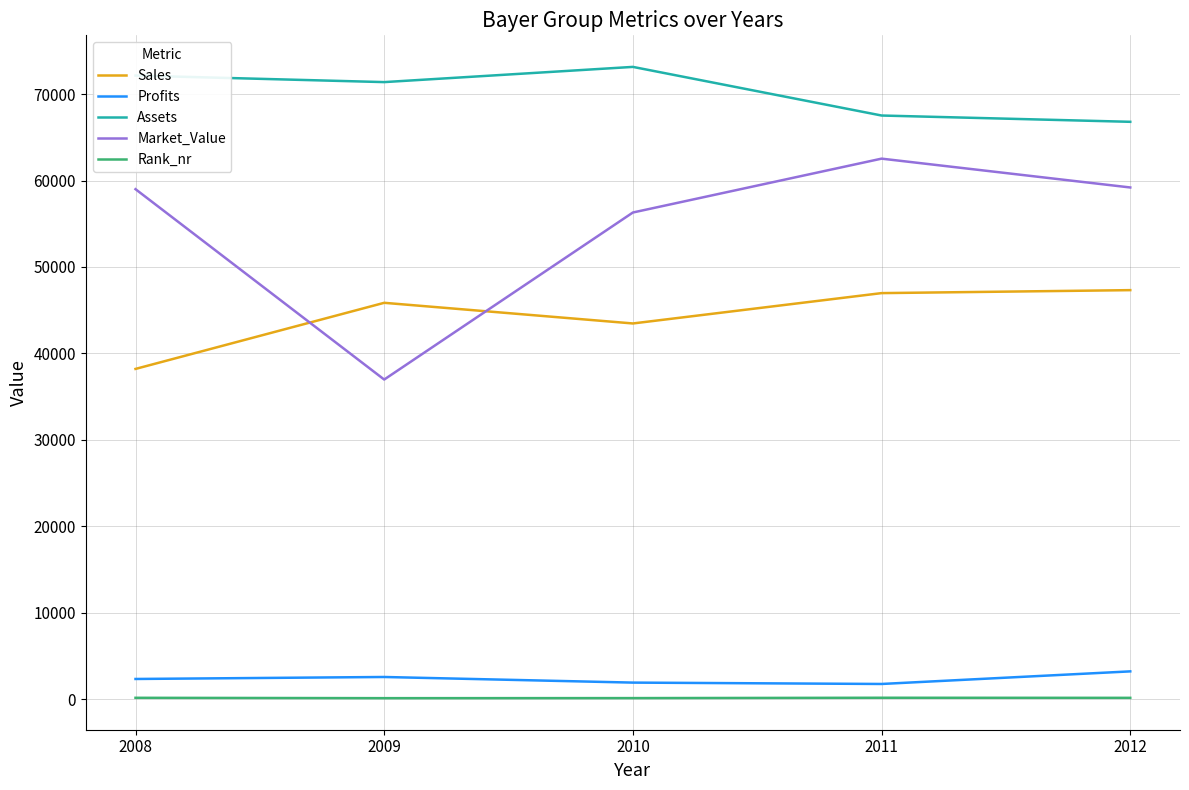

Count the number of data series in this chart.

5